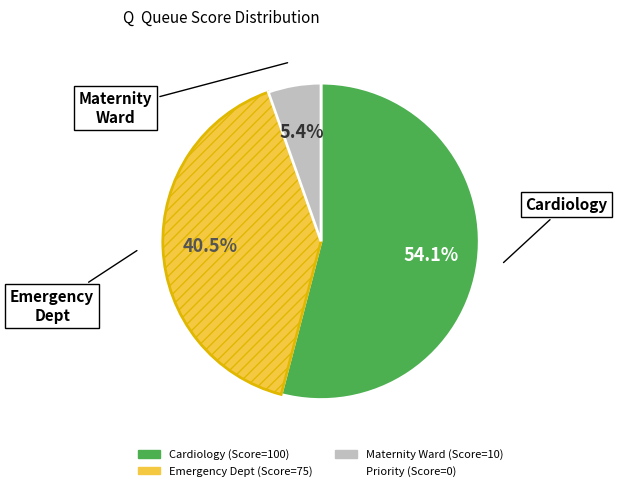

Is there a majority slice in this chart?

Yes